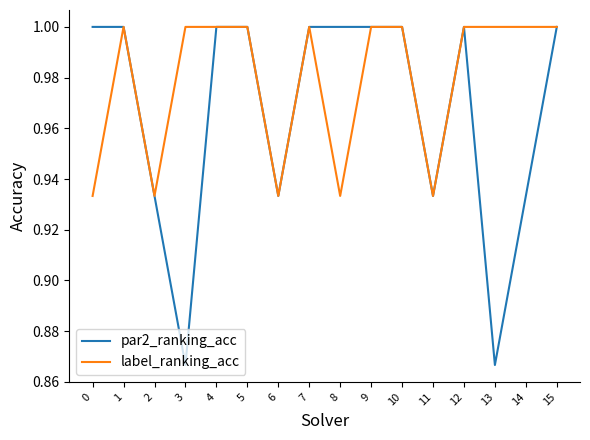

What is the average value of the par2_ranking_acc series?

1.0